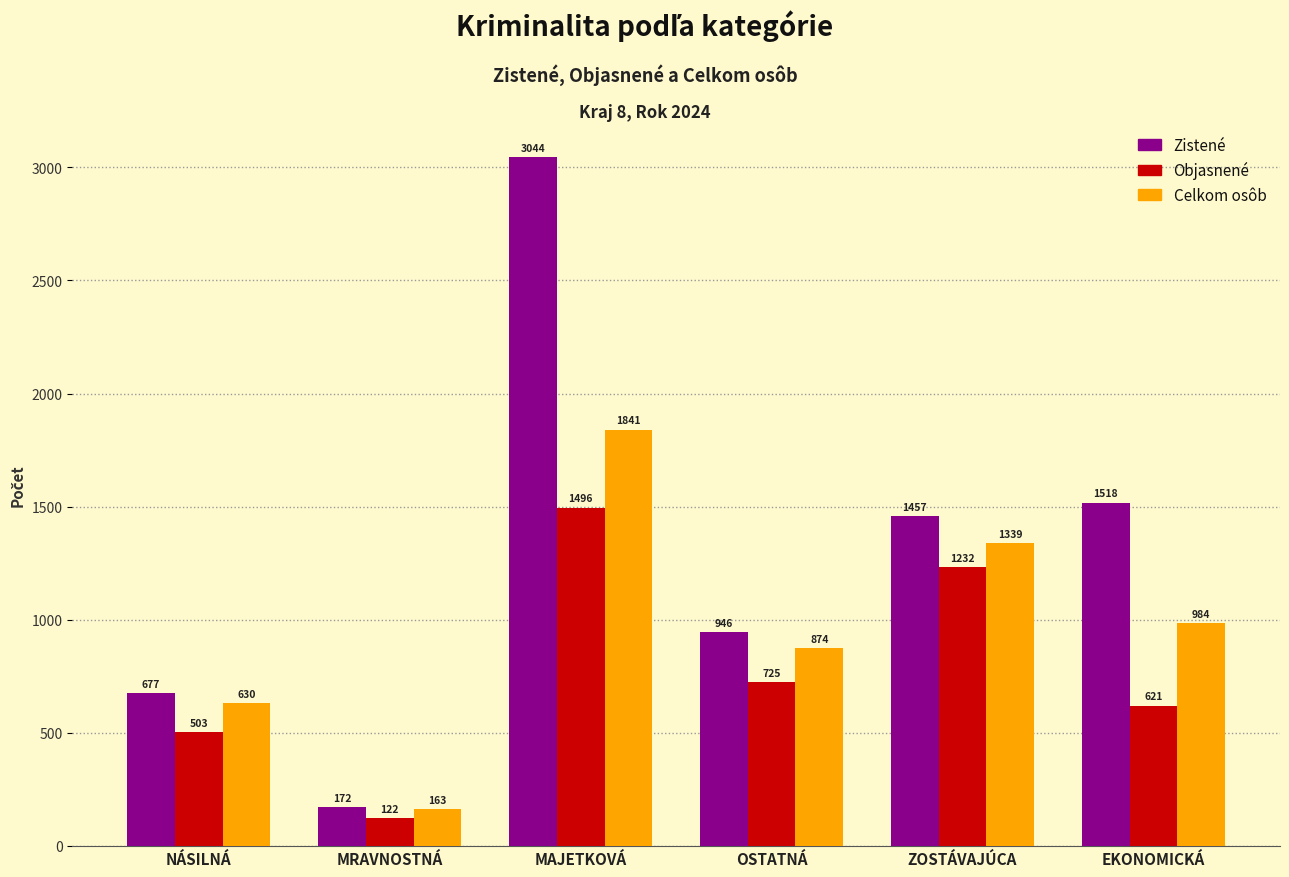

Which category has the highest value across all series?

MAJETKOVÁ